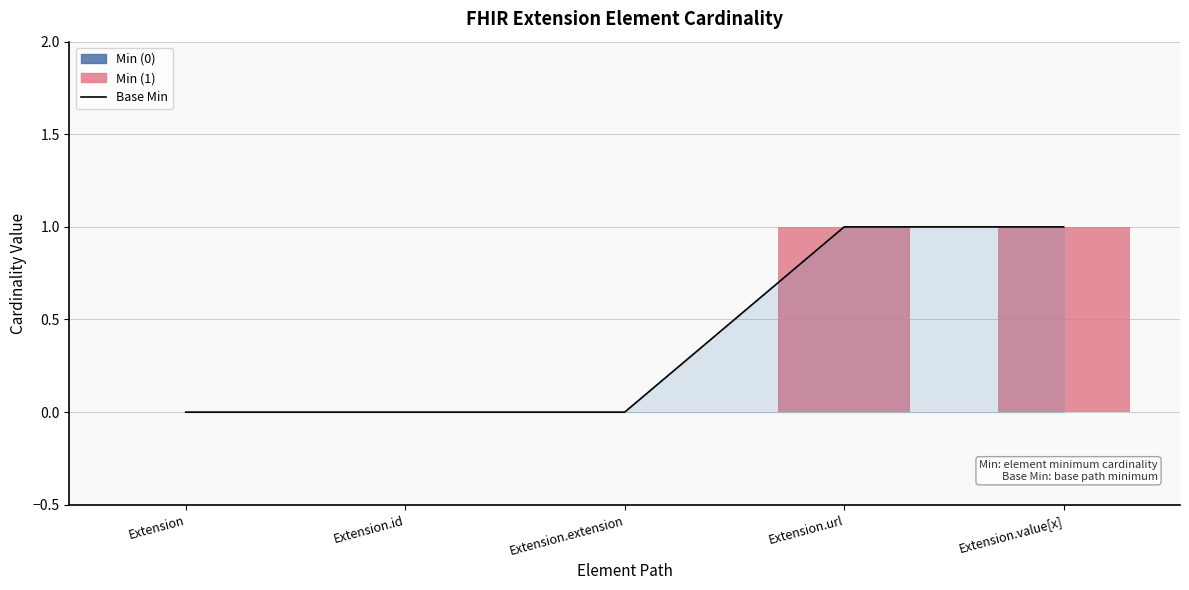

Reading right to left, list all the values displayed in this chart.

Extension.value[x]=1	Extension.url=1	Extension.extension=0	Extension.id=0	Extension=0